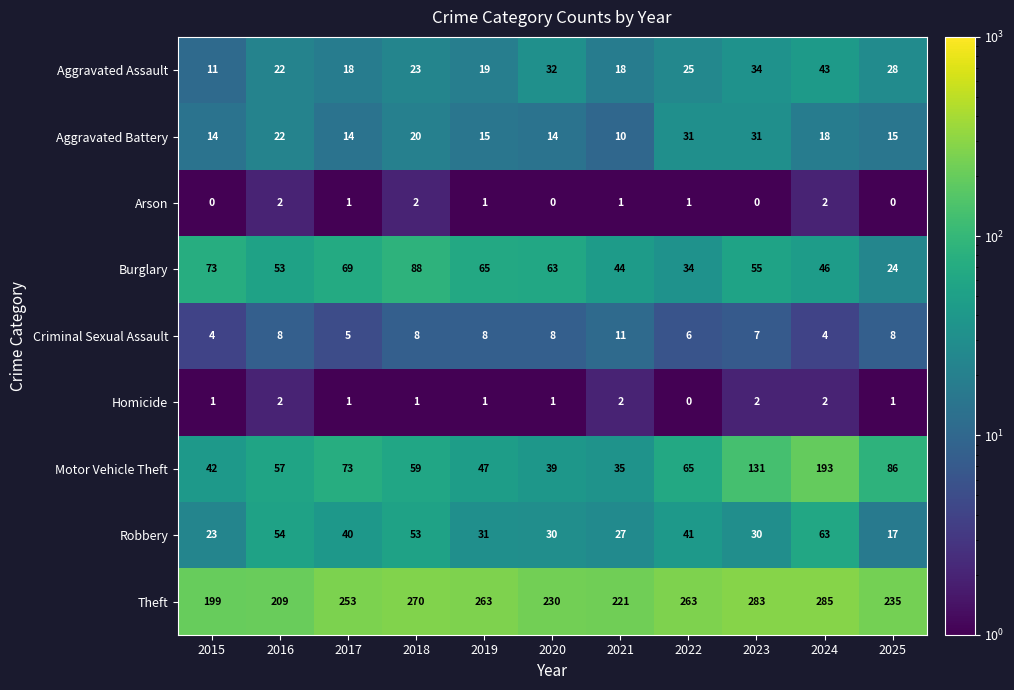

At 2022, list the series in order from smallest to largest.

Homicide, Arson, Criminal Sexual Assault, Aggravated Assault, Aggravated Battery, Burglary, Robbery, Motor Vehicle Theft, Theft